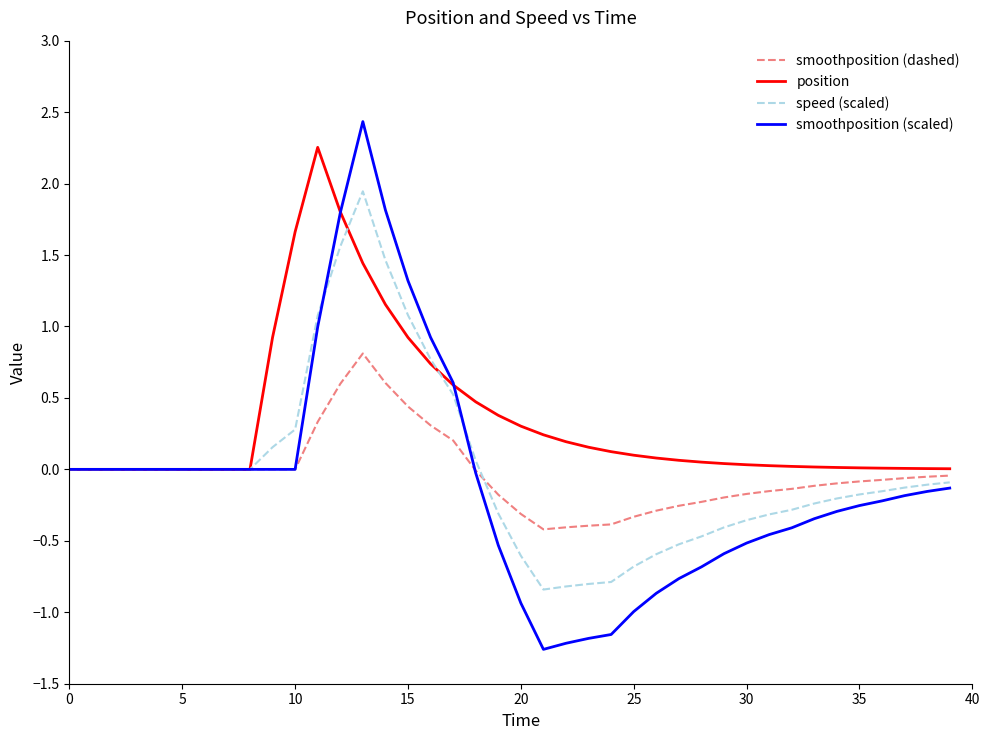

Which series has the largest range (max minus min)?

smoothposition (scaled)